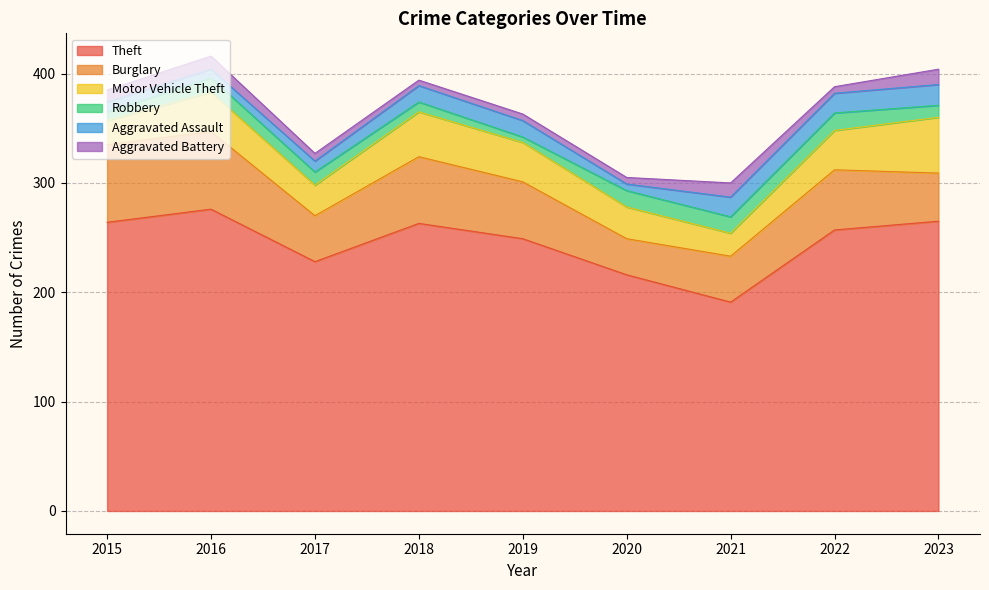

Is the value of Aggravated Battery at 2021 greater than the value of Burglary at 2018?

No